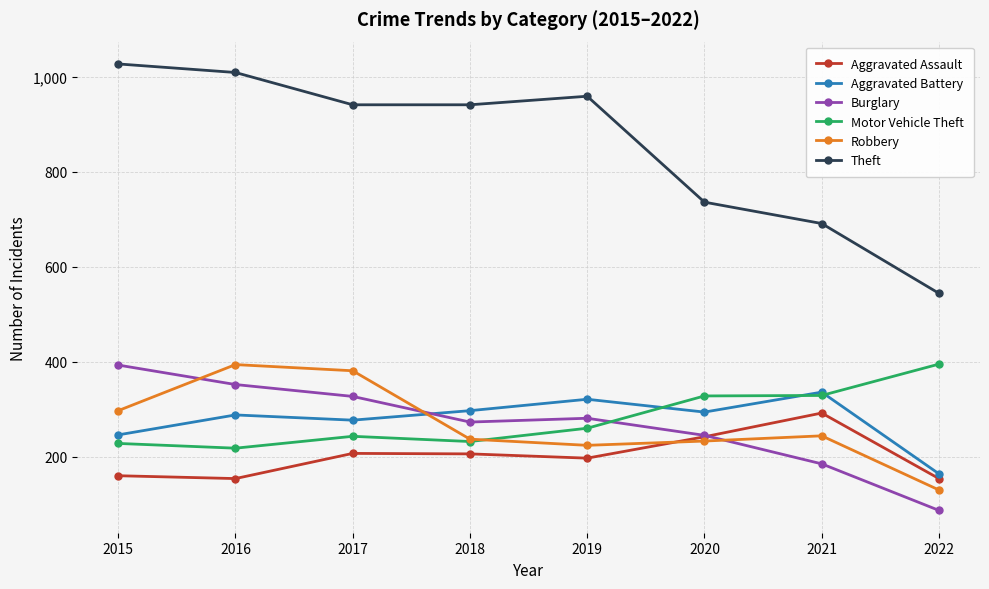

What is the total value across all series at 2017?

2376